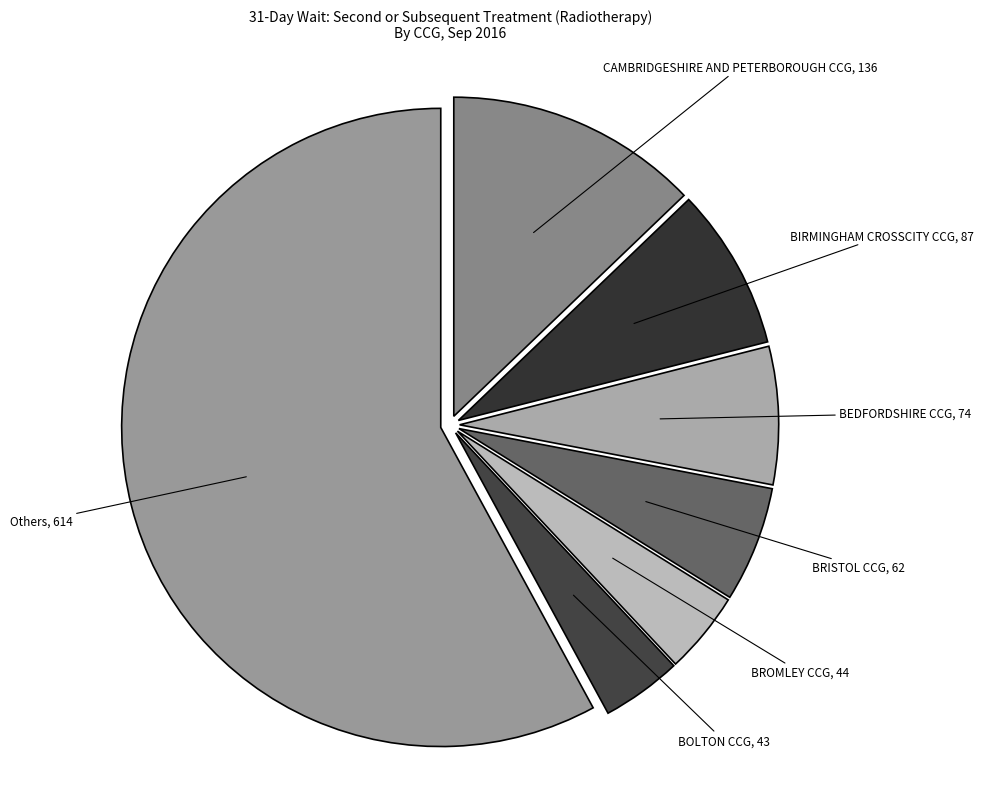

Count the number of slices in the pie.

7